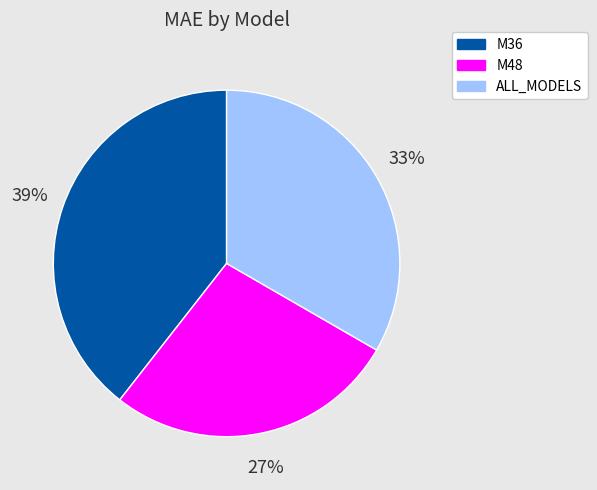

What is the ratio of the value at ALL_MODELS to the value at M36?

0.8